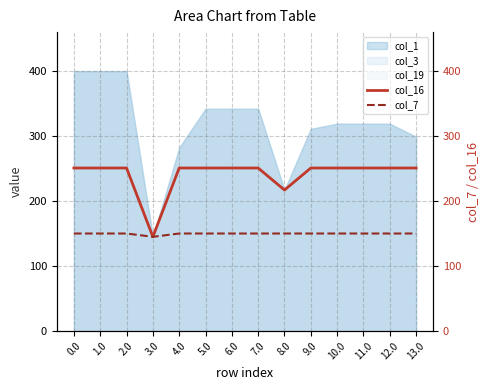

What is the spread (max minus min) of values at 4.0?

100.8